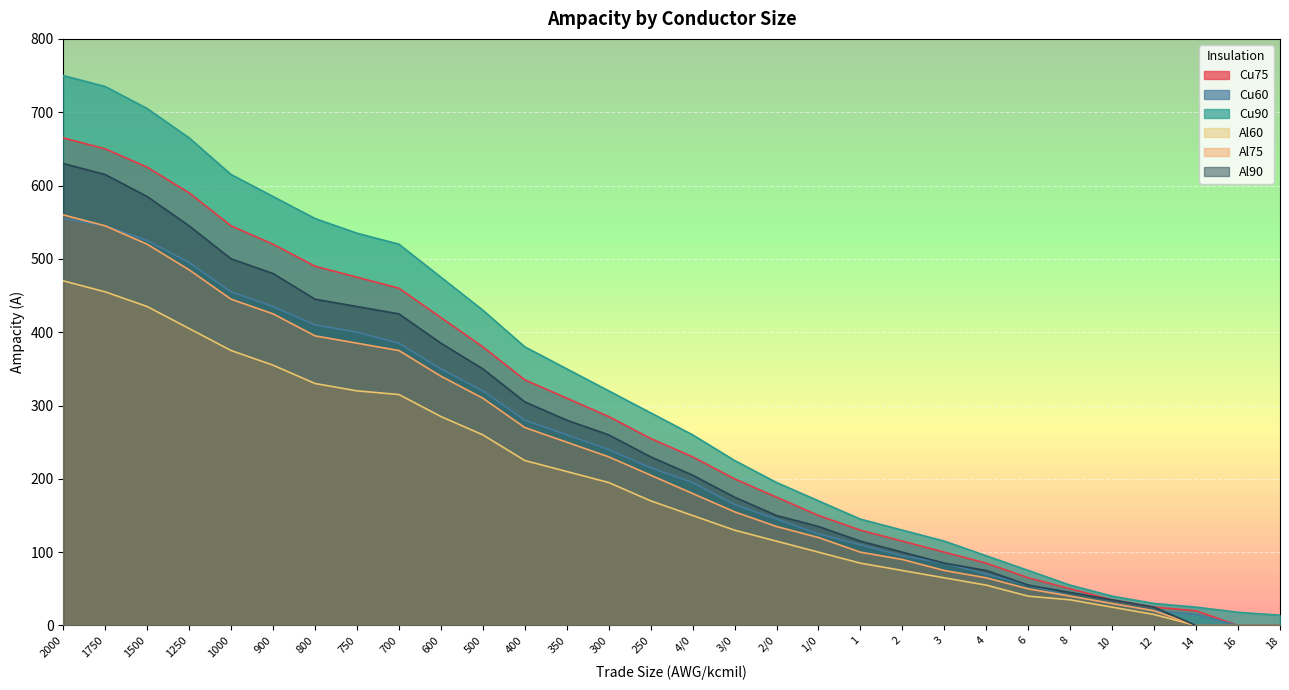

The value of Al90 at 1750 is 615. True or false?

True